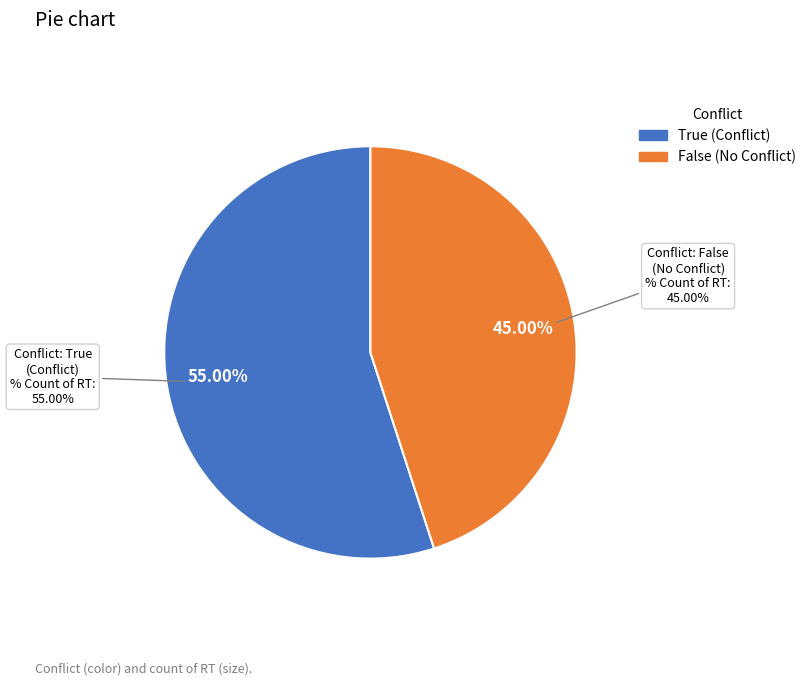

Does True account for over 50% of the chart?

Yes